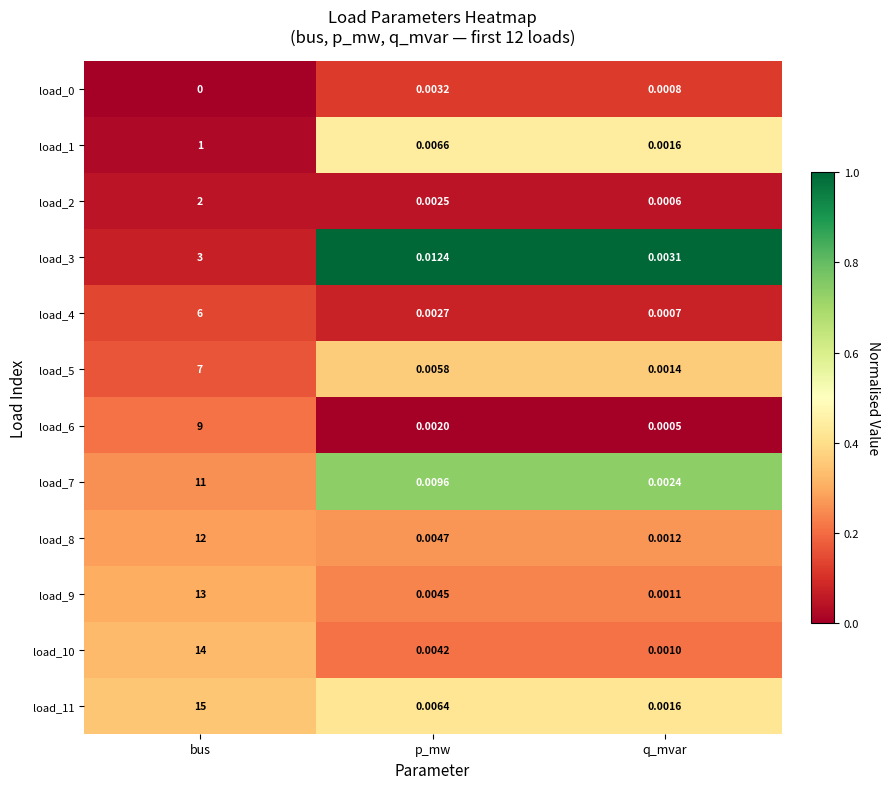

List the labels in order of load_0 value, largest first.

p_mw, q_mvar, bus